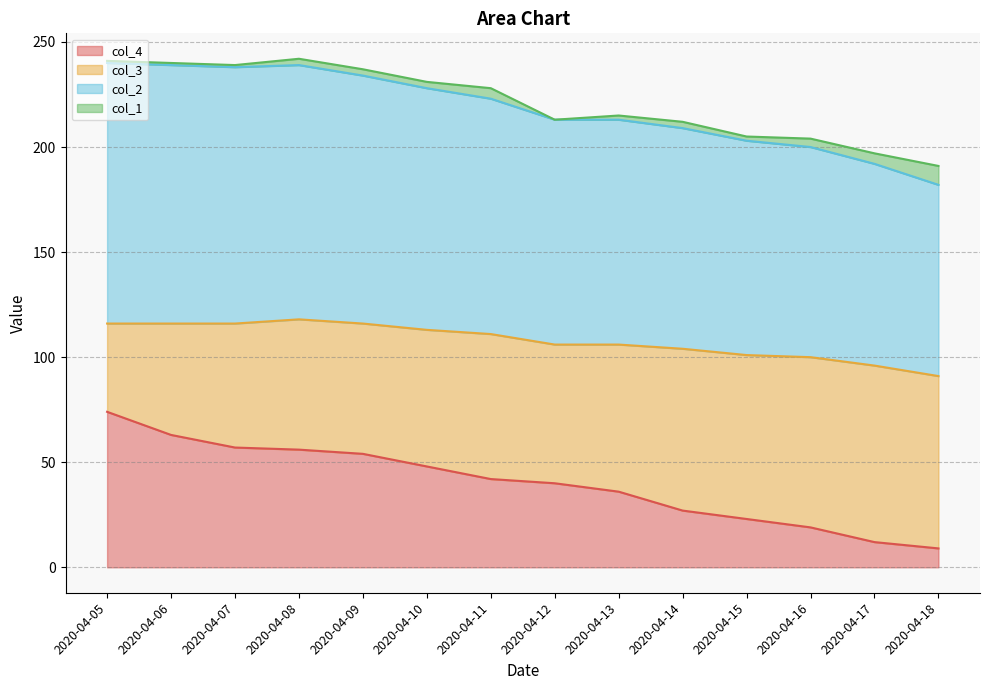

The col_4 series shows 74 at 2020-04-05. True or false?

True